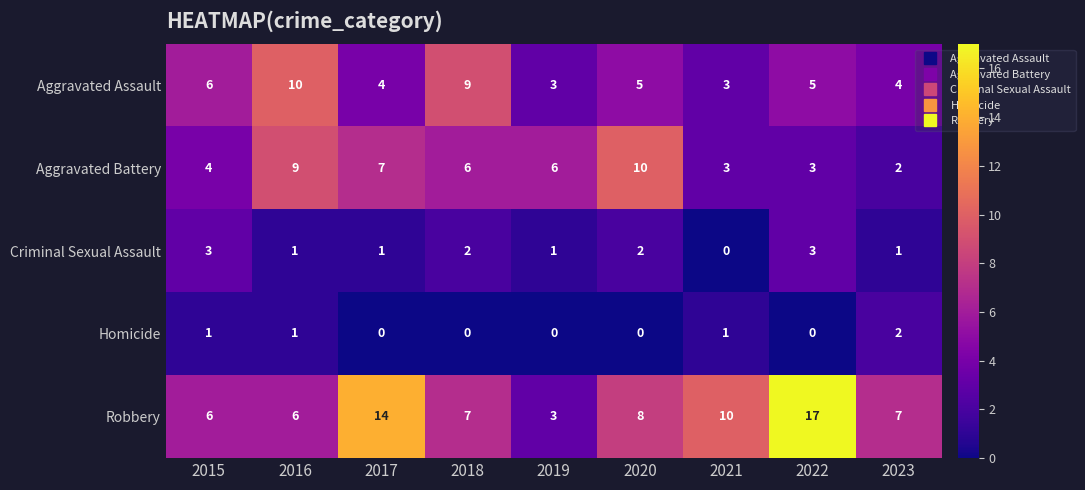

The Homicide series shows 2 at 2016. True or false?

False